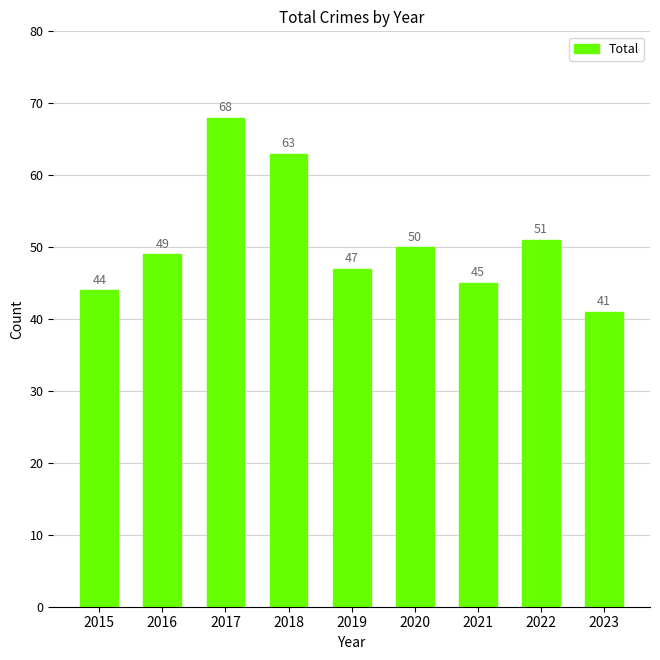

Reading right to left, what are all the values shown in this chart?

41	51	45	50	47	63	68	49	44